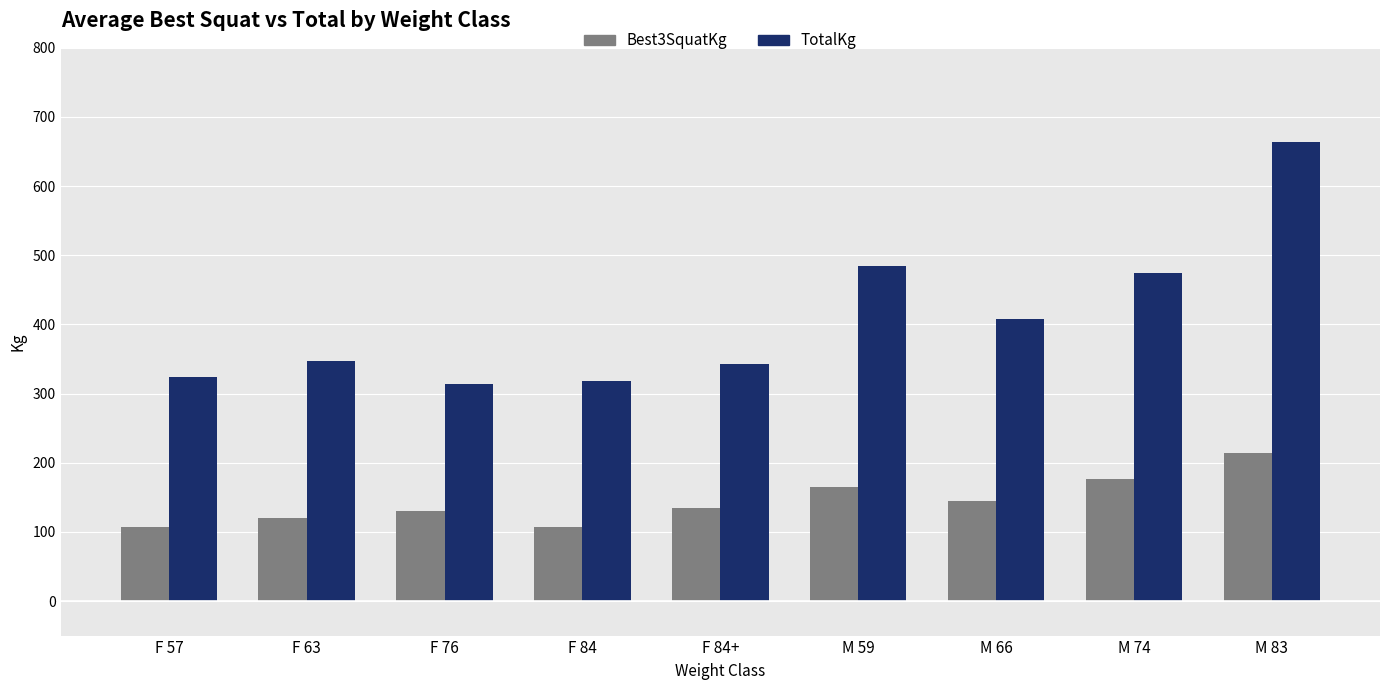

What is the sum of all Best3SquatKg values?

1300.0